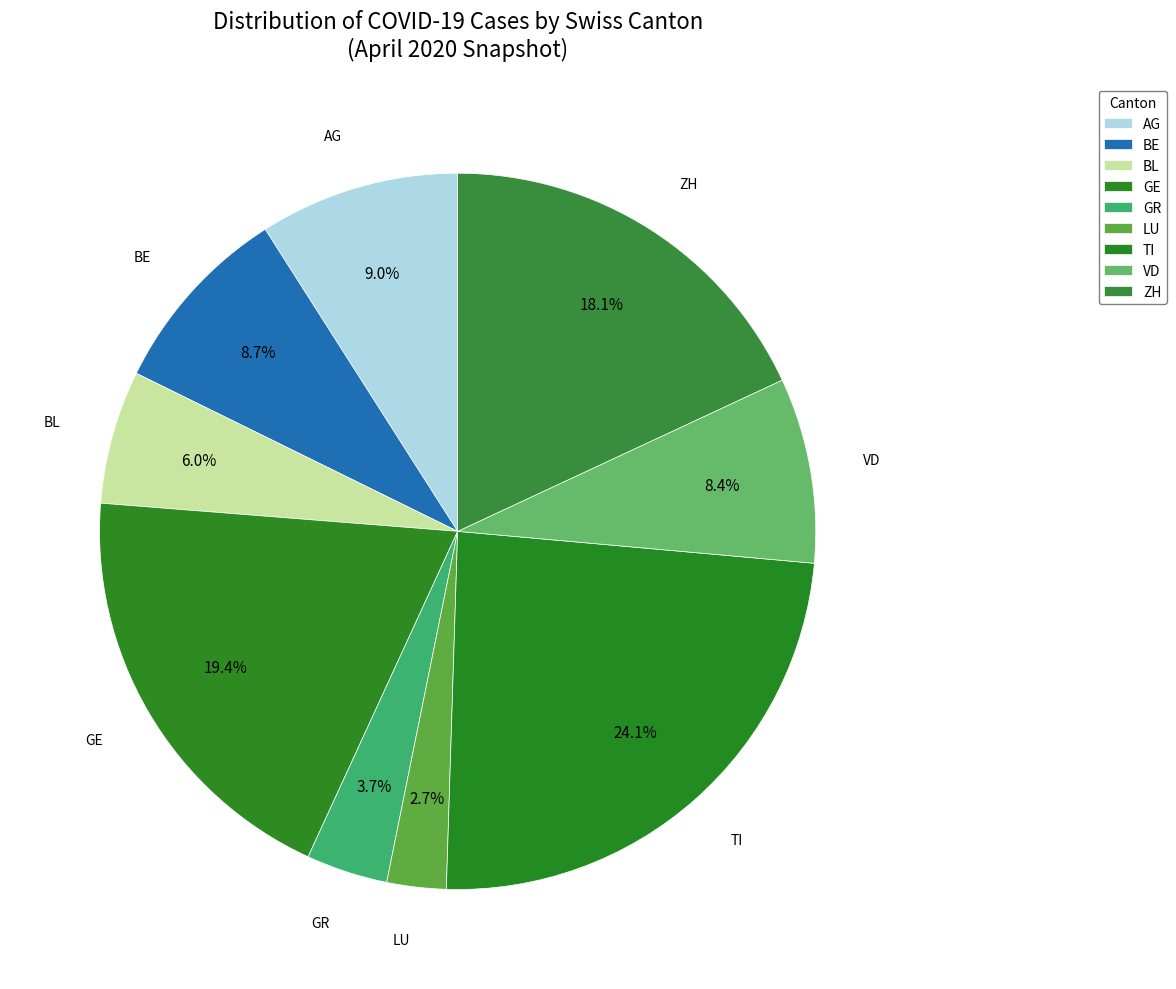

The GE slice represents 19% of the pie. True or false?

True